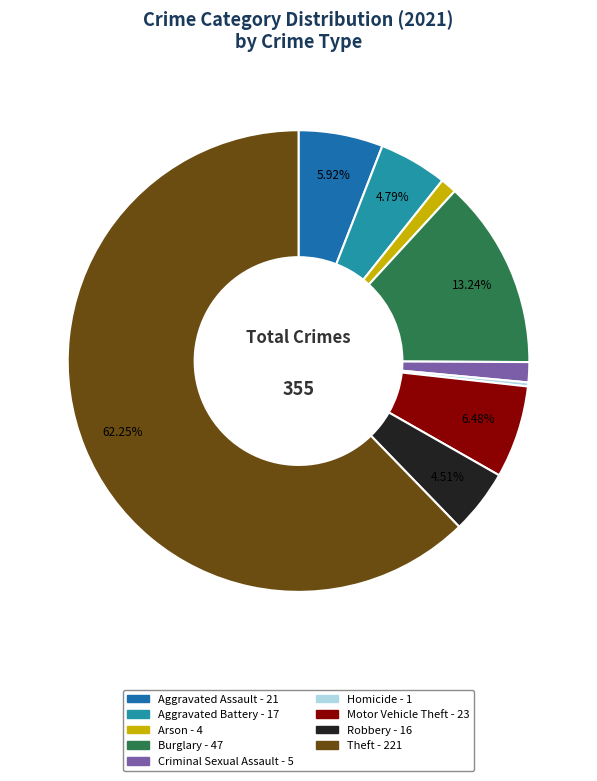

Count the number of slices in the pie.

9